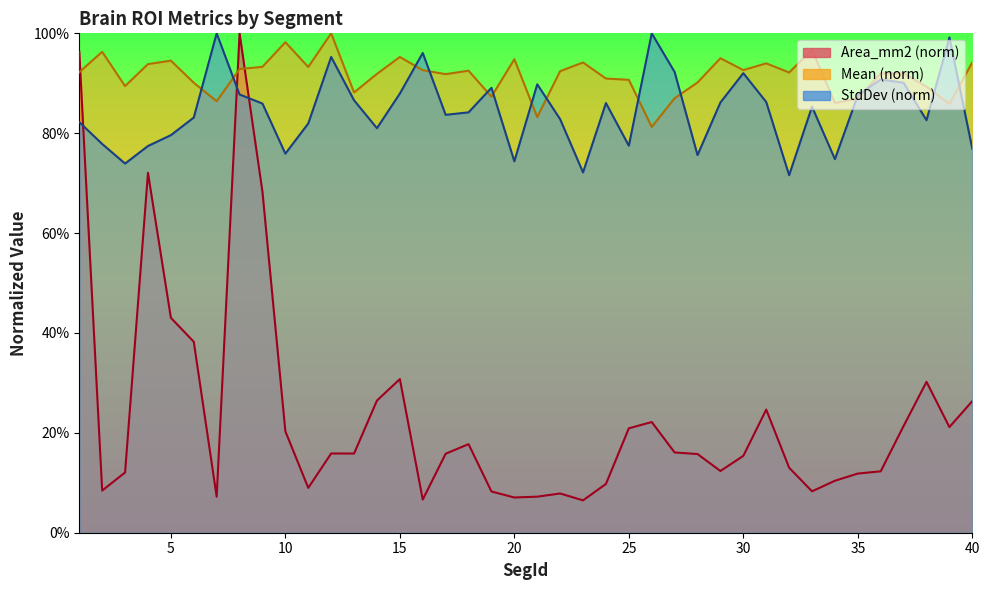

Is it true that Area_mm2 equals 0.2 at L_SFL_ROI?

True